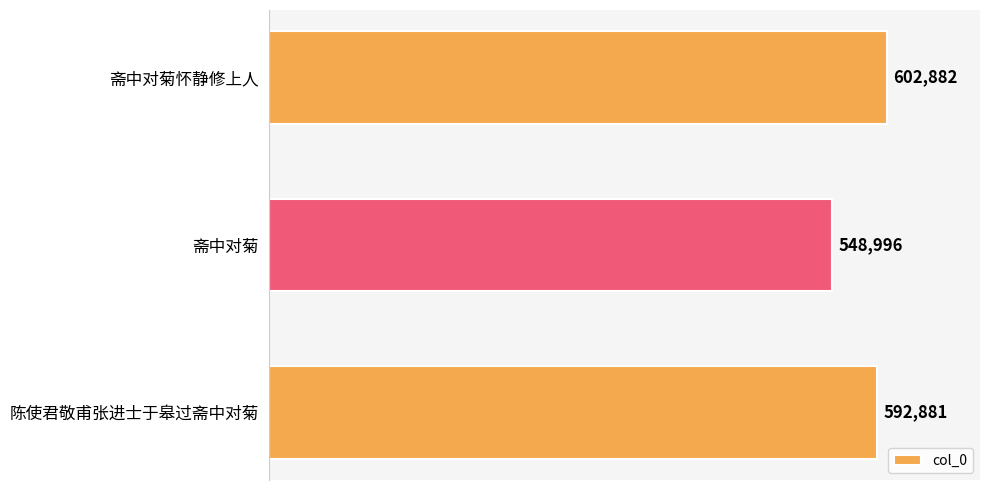

How many bars are there in total?

3